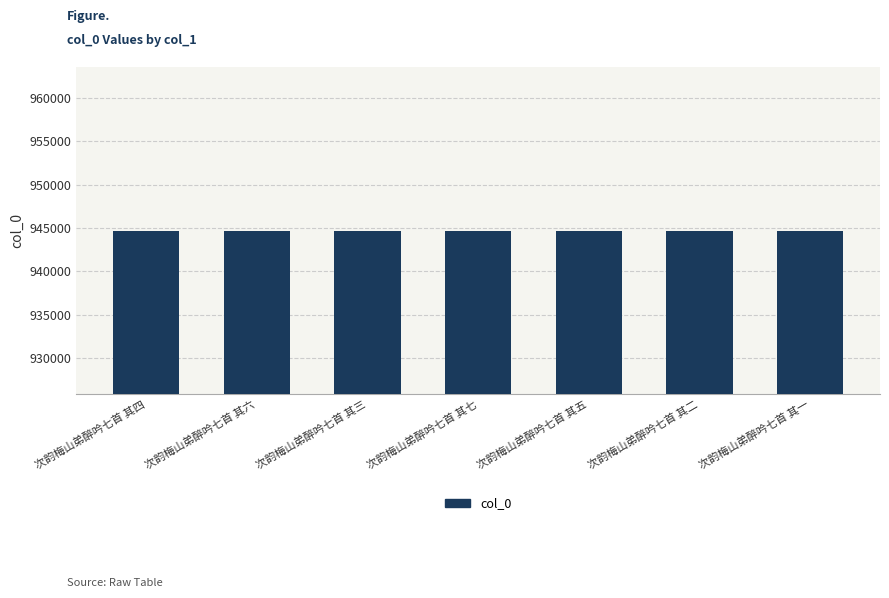

What is the average value?

944703